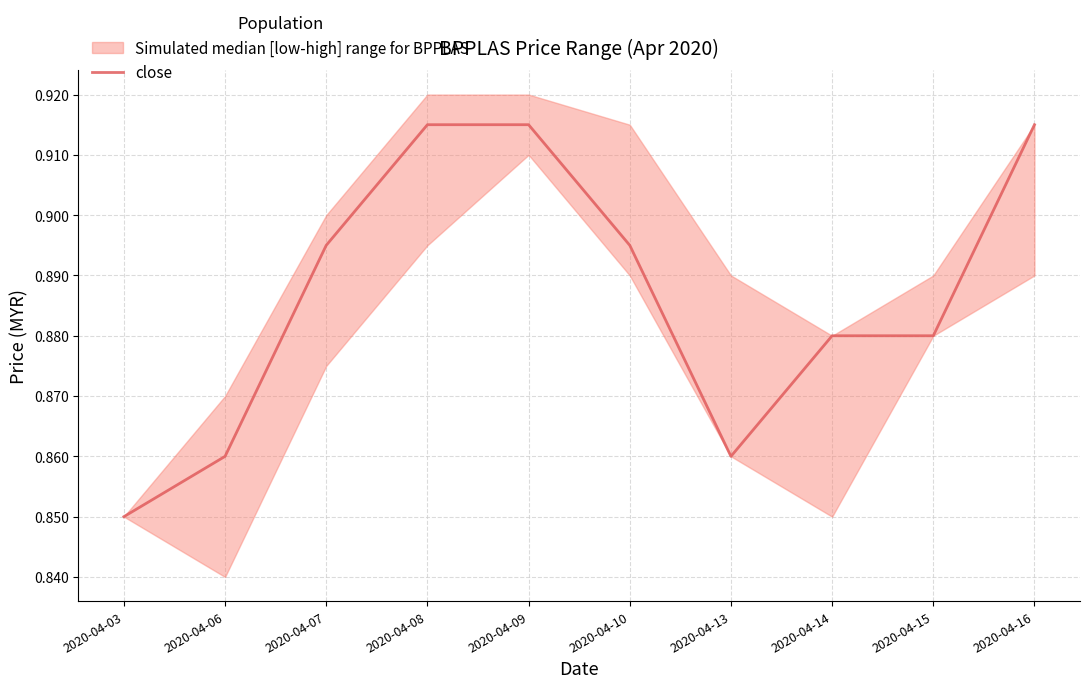

What is the maximum value shown in the chart?

0.9